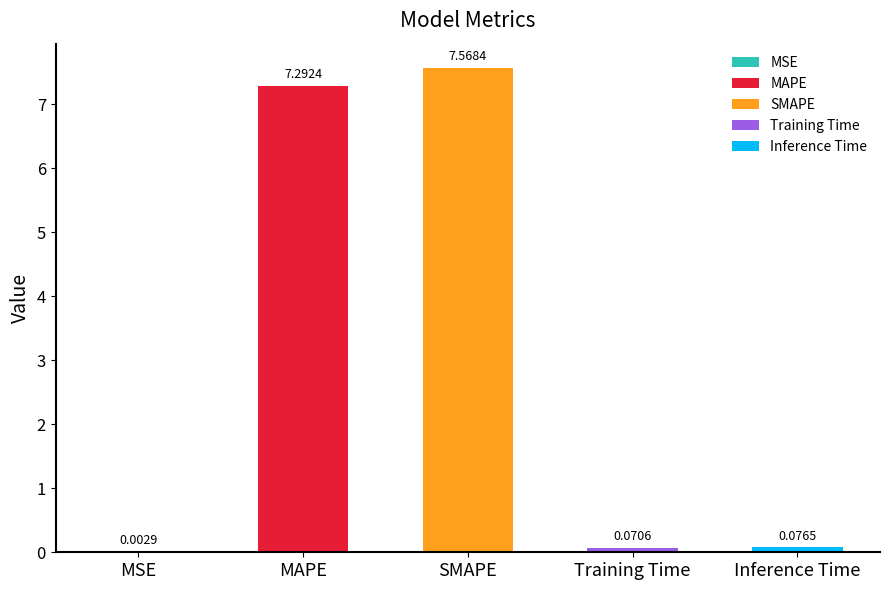

Read the value at MAPE.

7.3